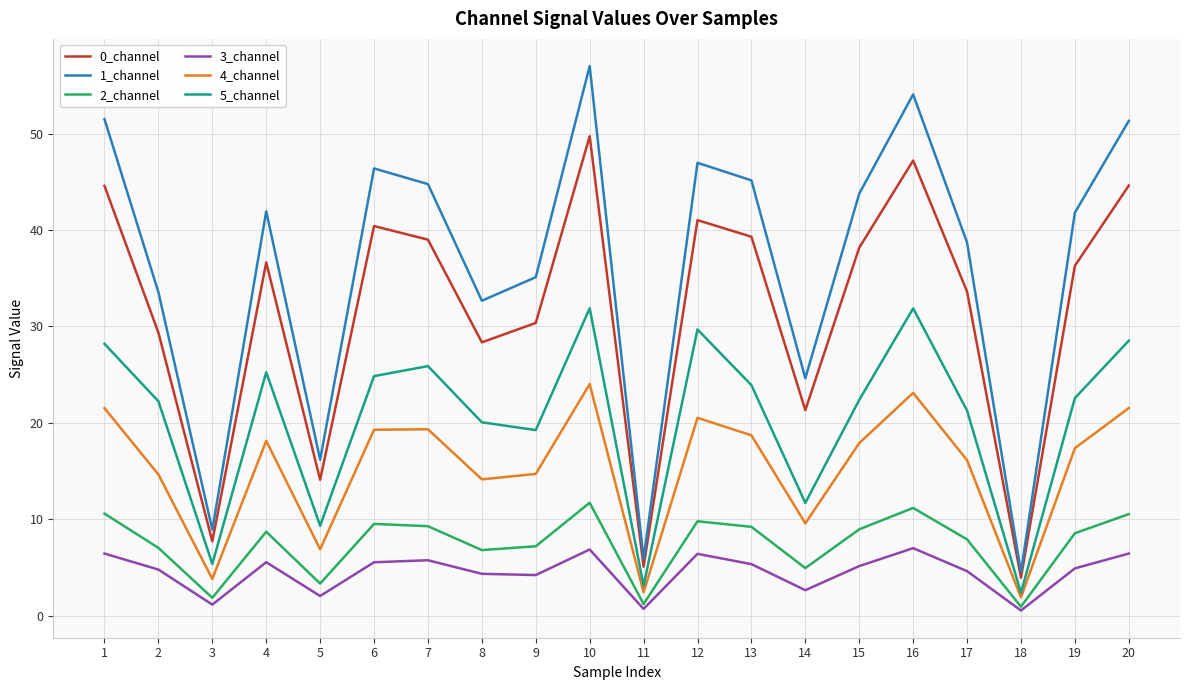

Which label corresponds to the largest value in the chart?

10